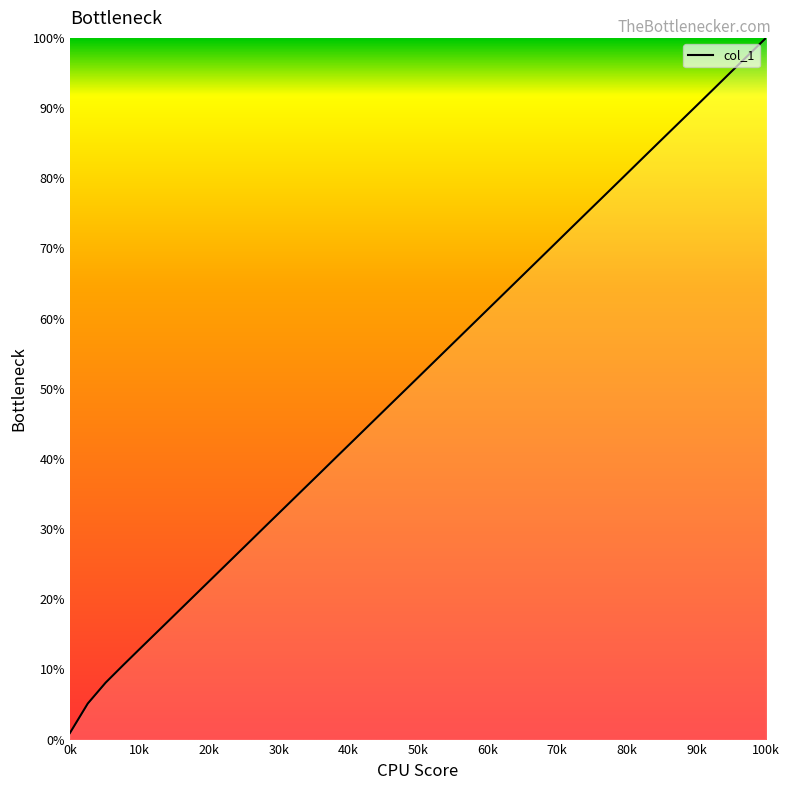

What is the difference between the maximum and minimum values?

99.1